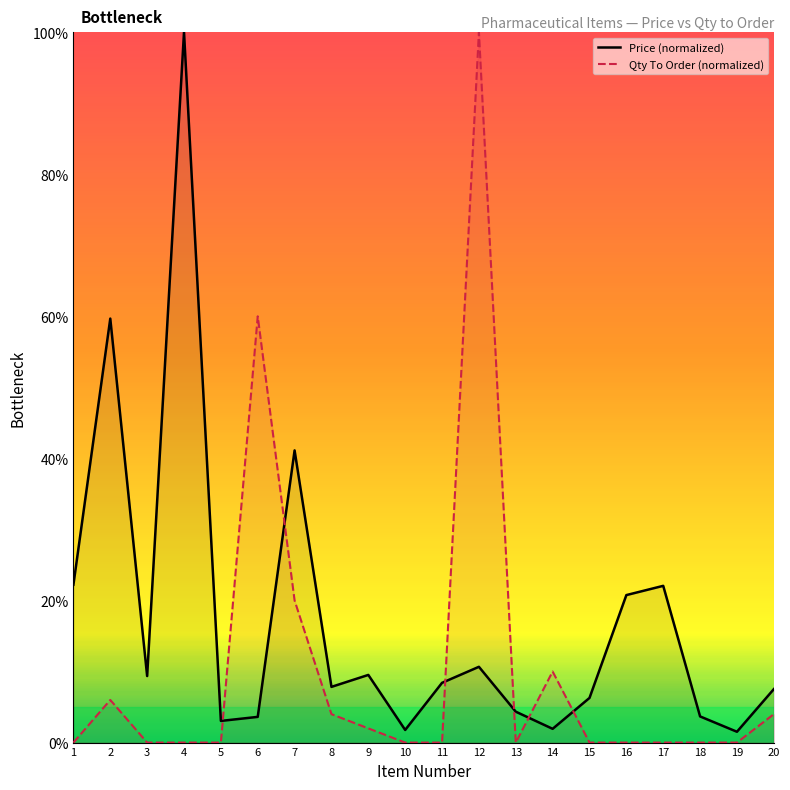

At which category does Price (normalized) reach its first local valley?

3